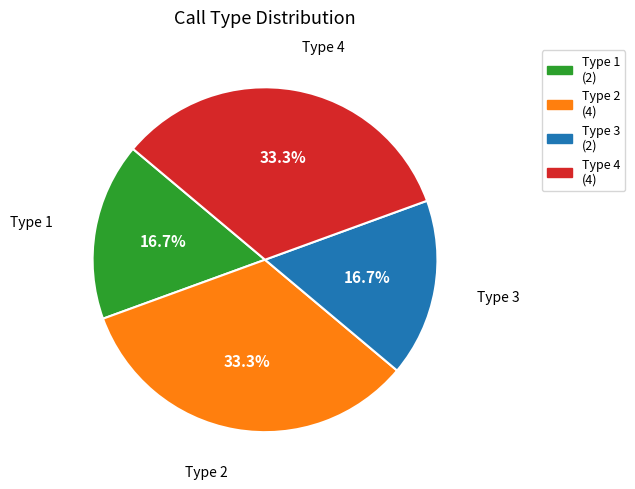

Is there any slice that represents more than half of the pie?

No